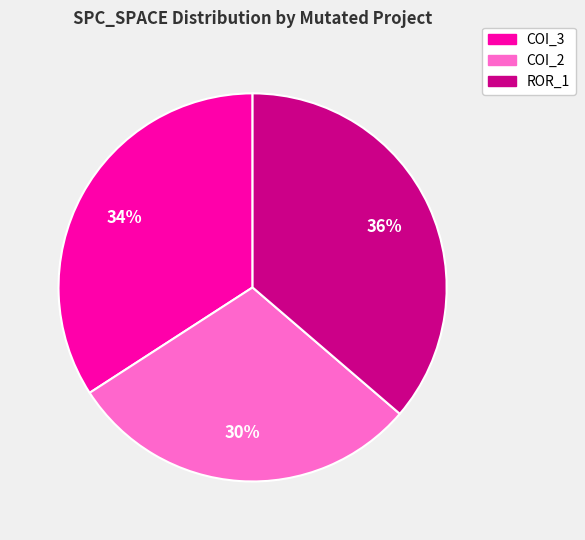

Is there a majority slice in this chart?

No